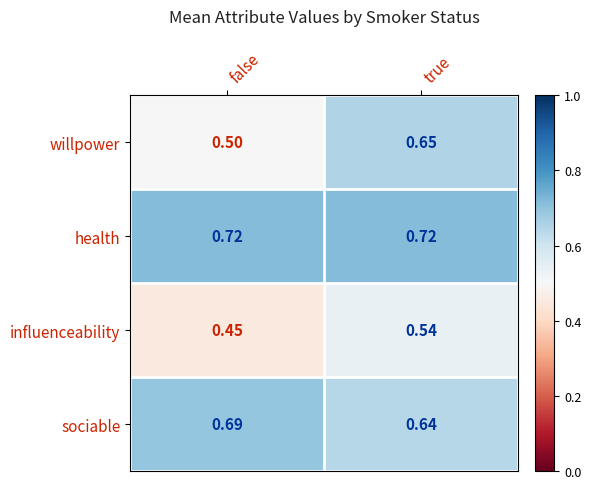

Rank the series by their maximum value, from highest to lowest.

health, sociable, willpower, influenceability